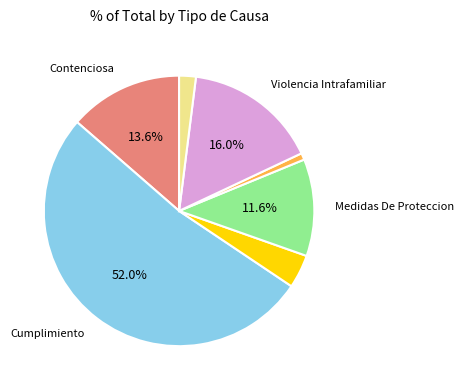

Does any single category account for the majority?

Yes